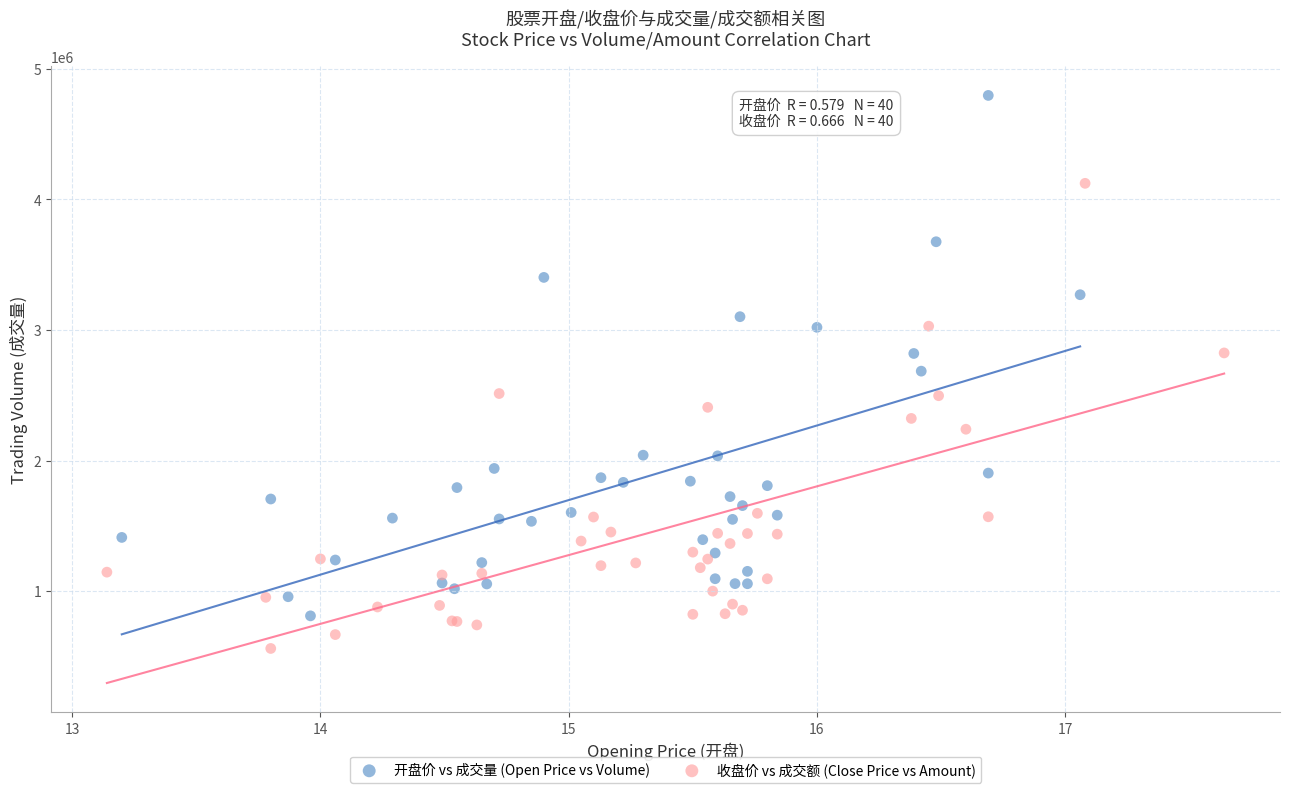

Which series contains the highest Y value?

开盘价 vs 成交量 (Open Price vs Volume)